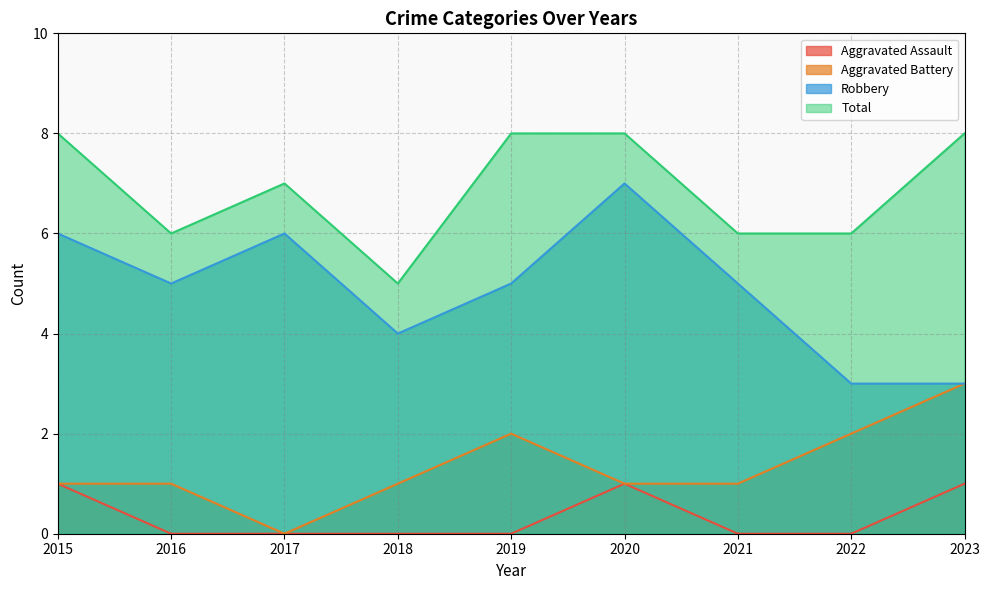

At 2022, list the series in order from smallest to largest.

Aggravated Assault, Aggravated Battery, Robbery, Total